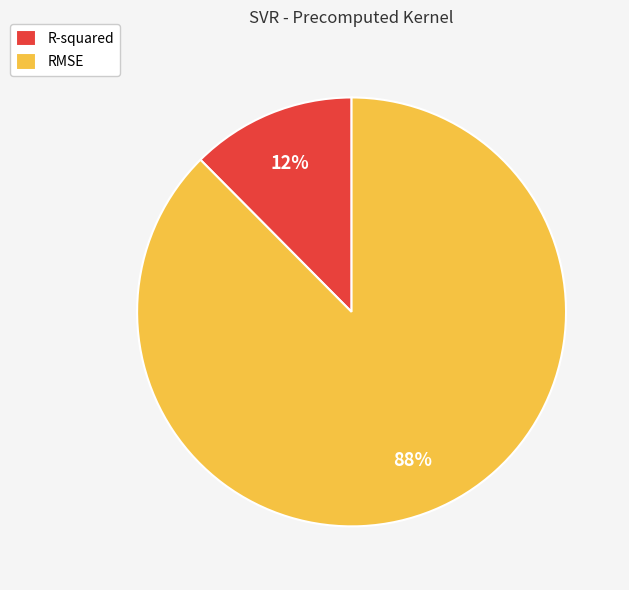

Is it true that RMSE is 88% of the pie?

True